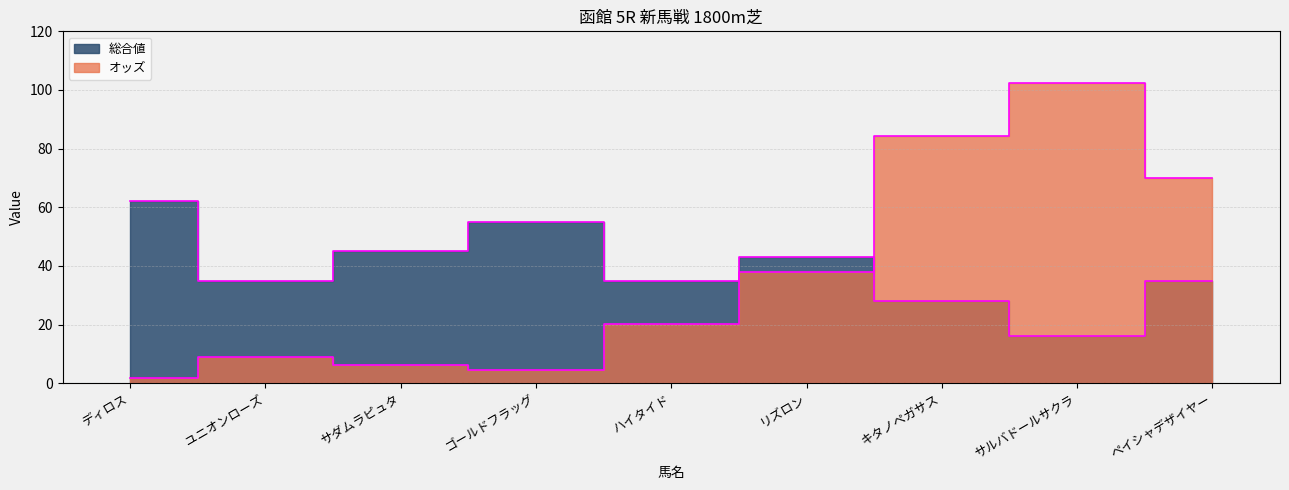

What is the sum of all オッズ values?

335.9